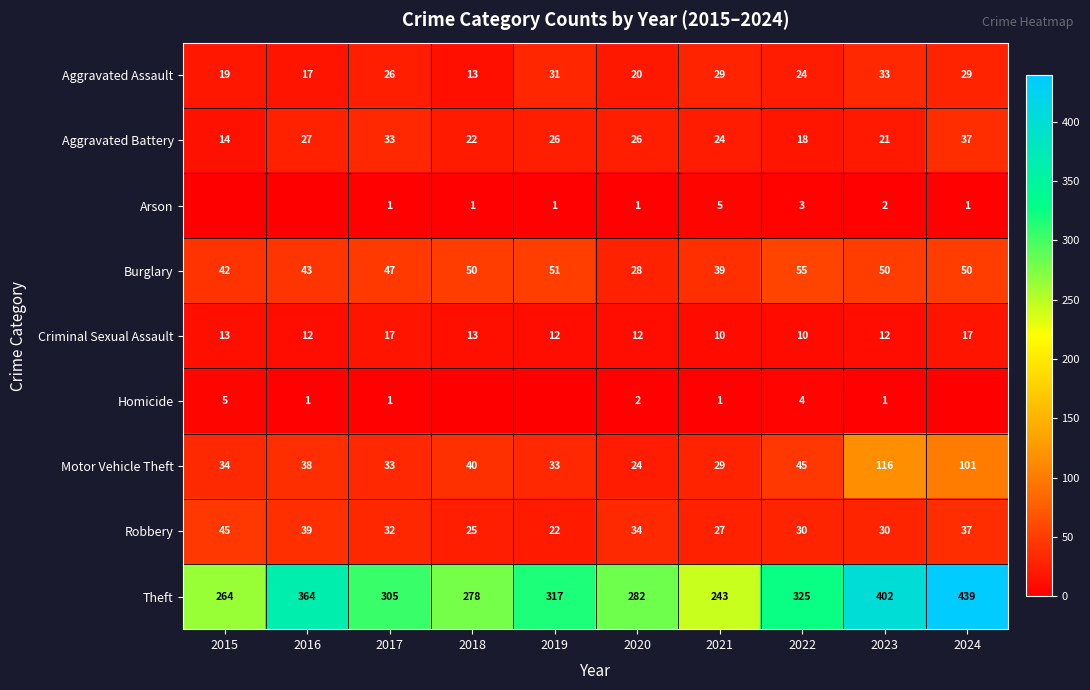

What is the total value across all series at 2024?

711